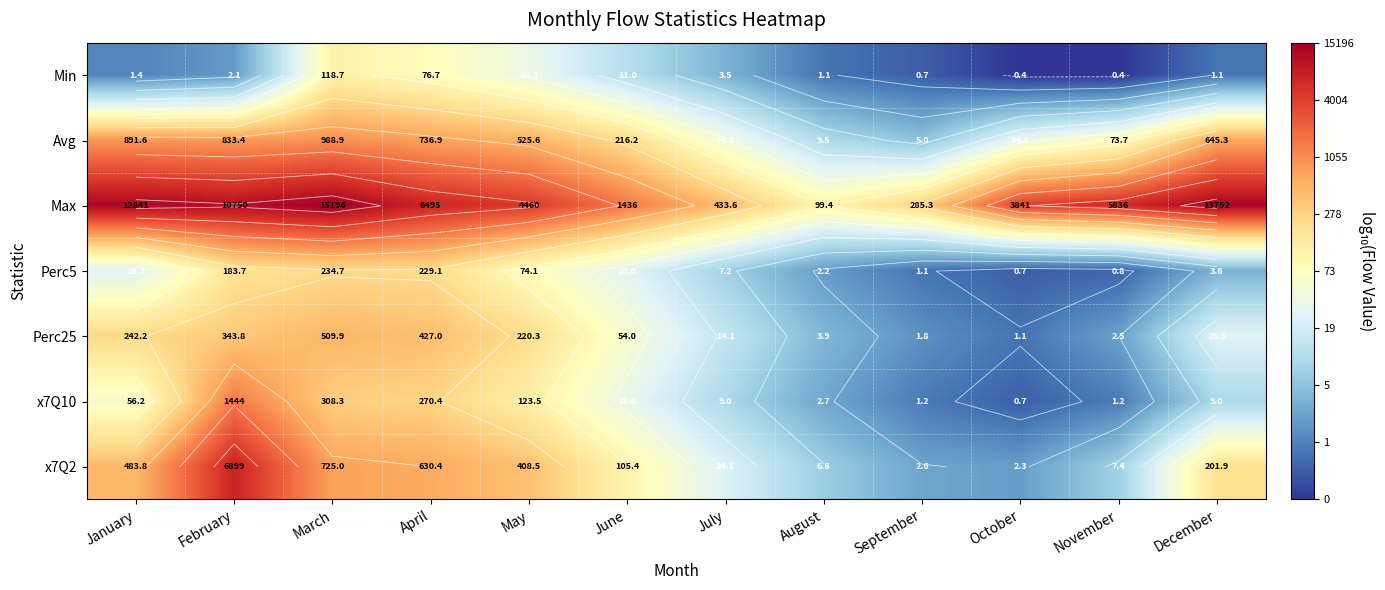

The value of x7Q2 at January is 1.6. True or false?

False